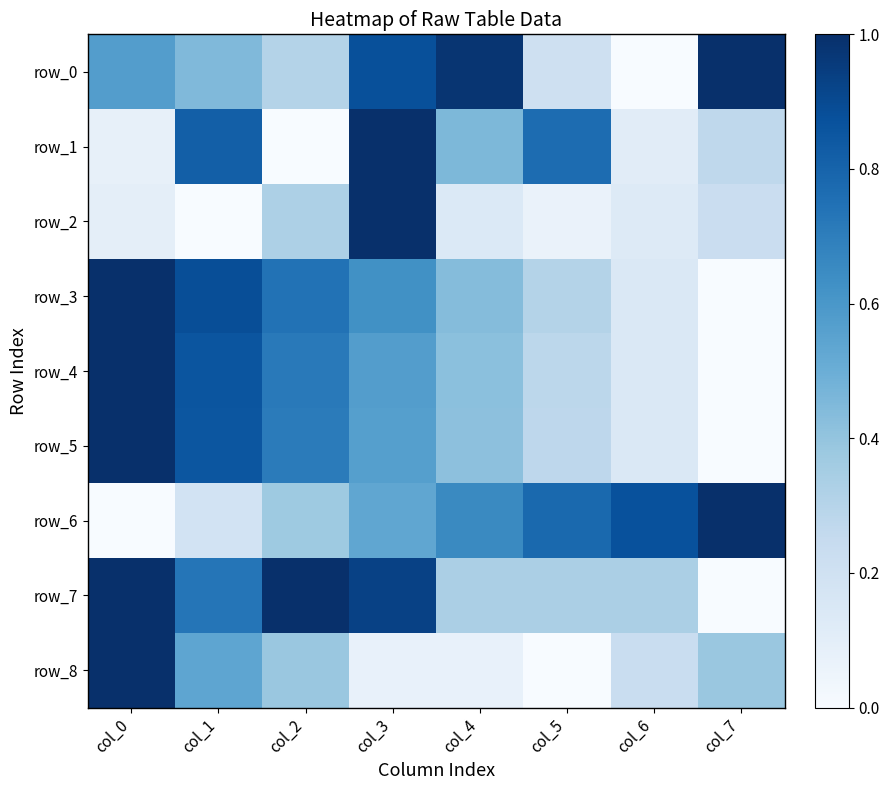

Between col_3 and col_6, which is larger?

col_3